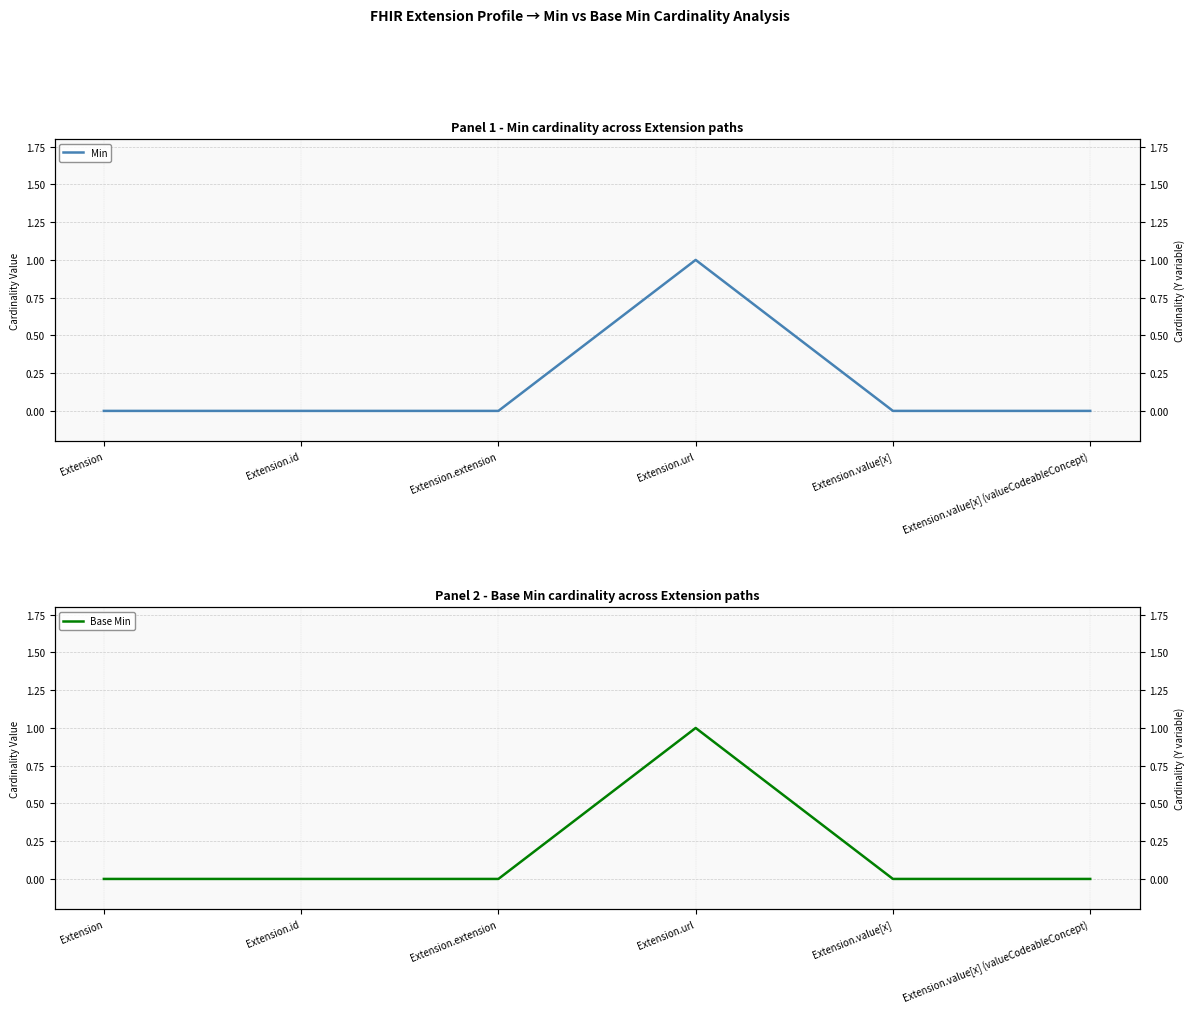

What are all the series names shown in the legend?

Min, Base Min